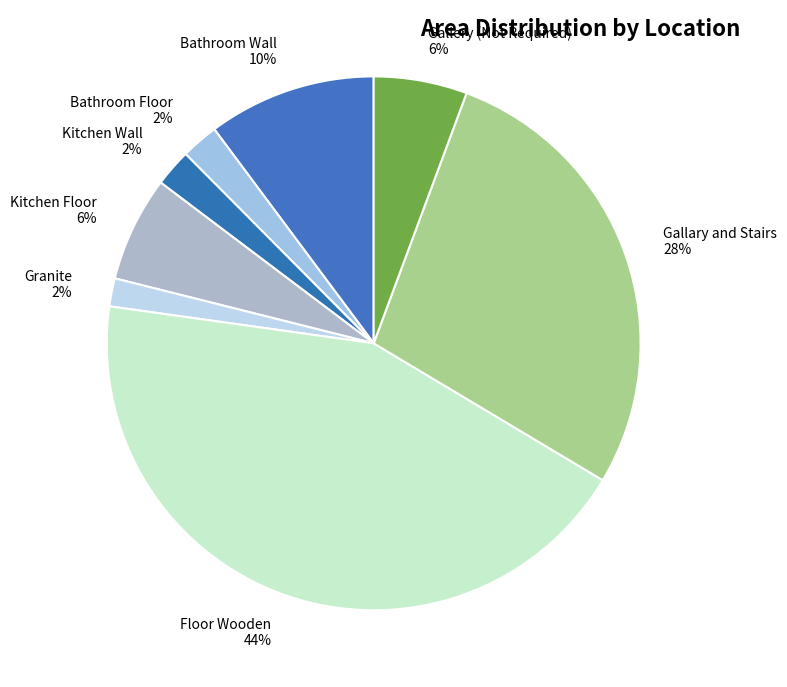

Is there any slice that represents more than half of the pie?

No